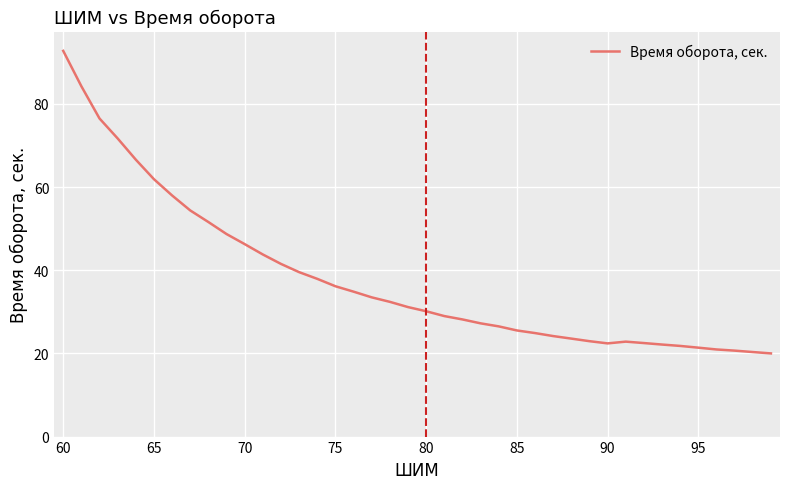

What is the maximum value shown in the chart?

92.8